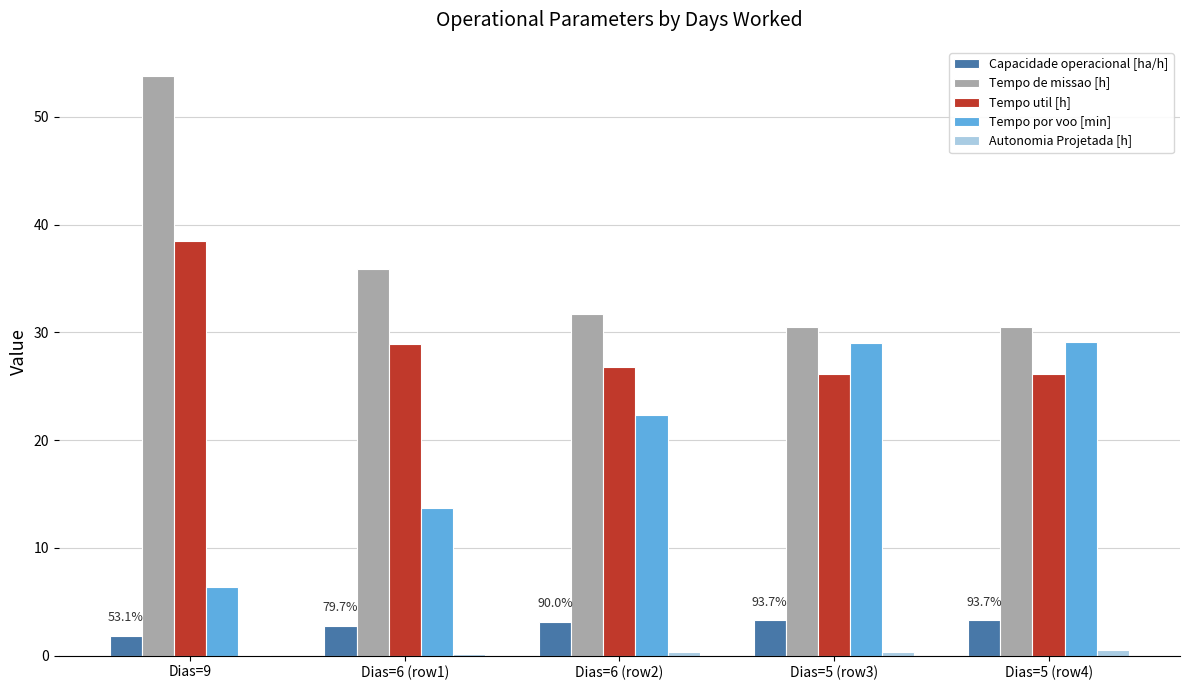

At which category is the sum across all series the highest?

Dias=9